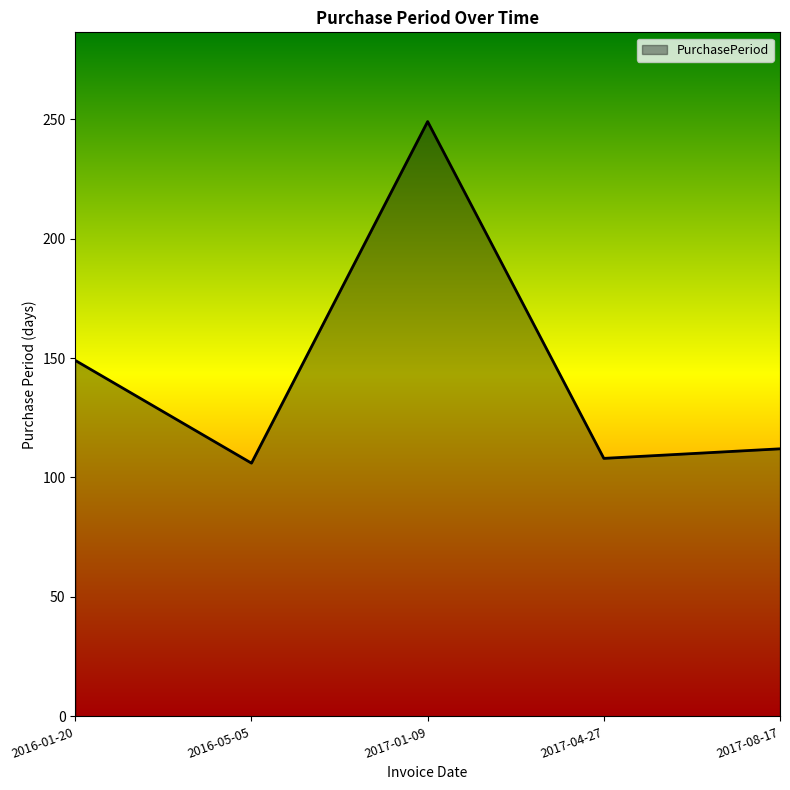

Does the chart have visible grid lines?

No